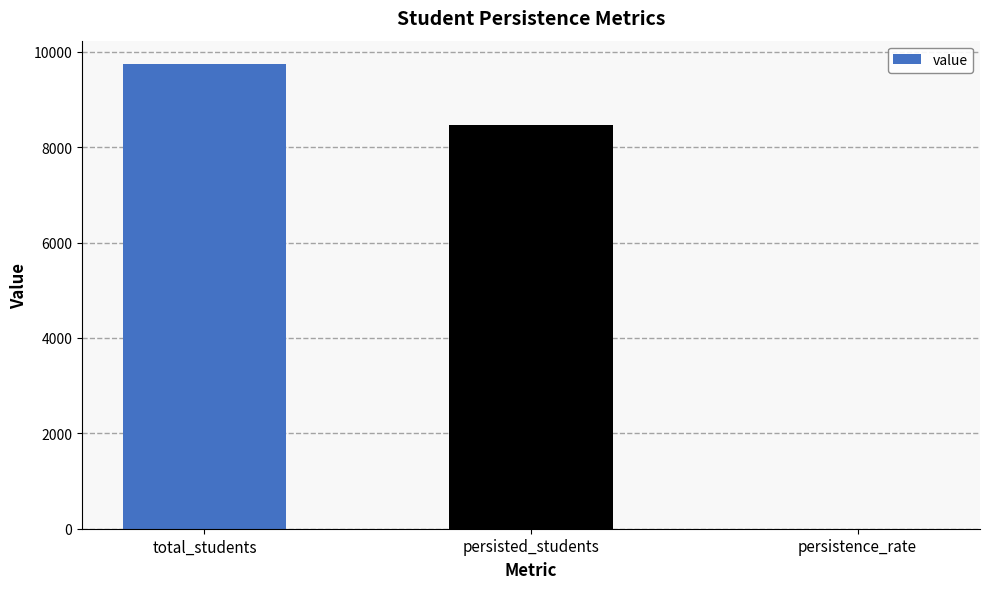

The value at persisted_students is 11217.2. True or false?

False